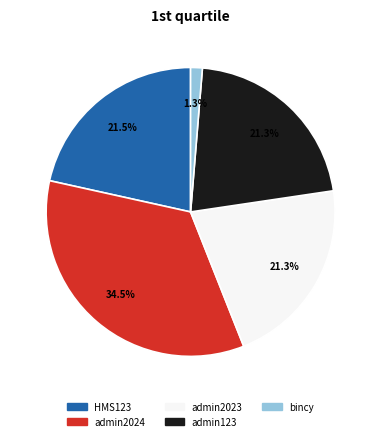

Is there any slice that represents more than half of the pie?

No